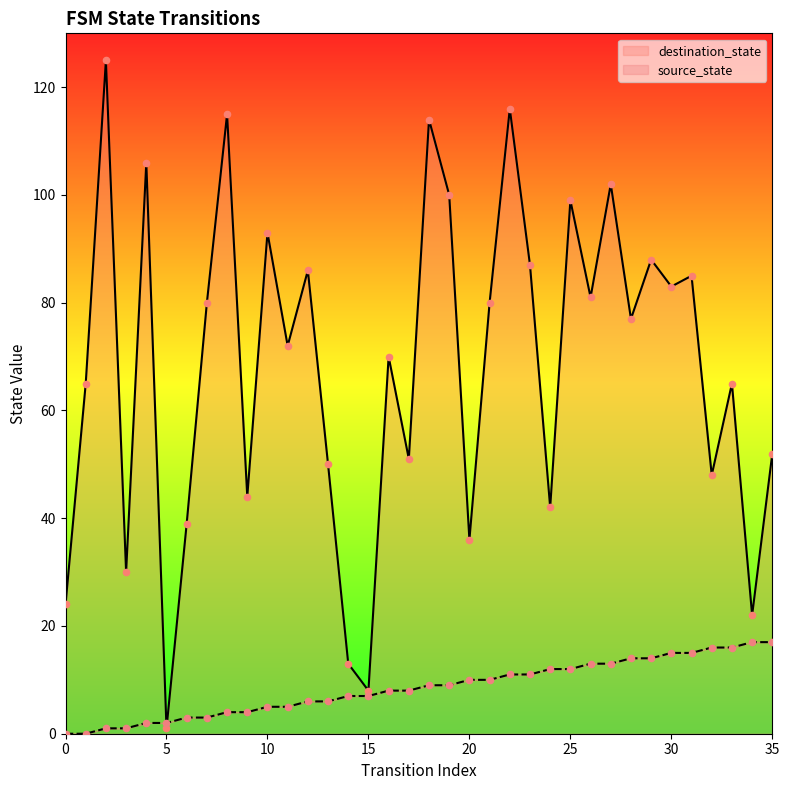

What are all the series names shown in the legend?

source_state, destination_state